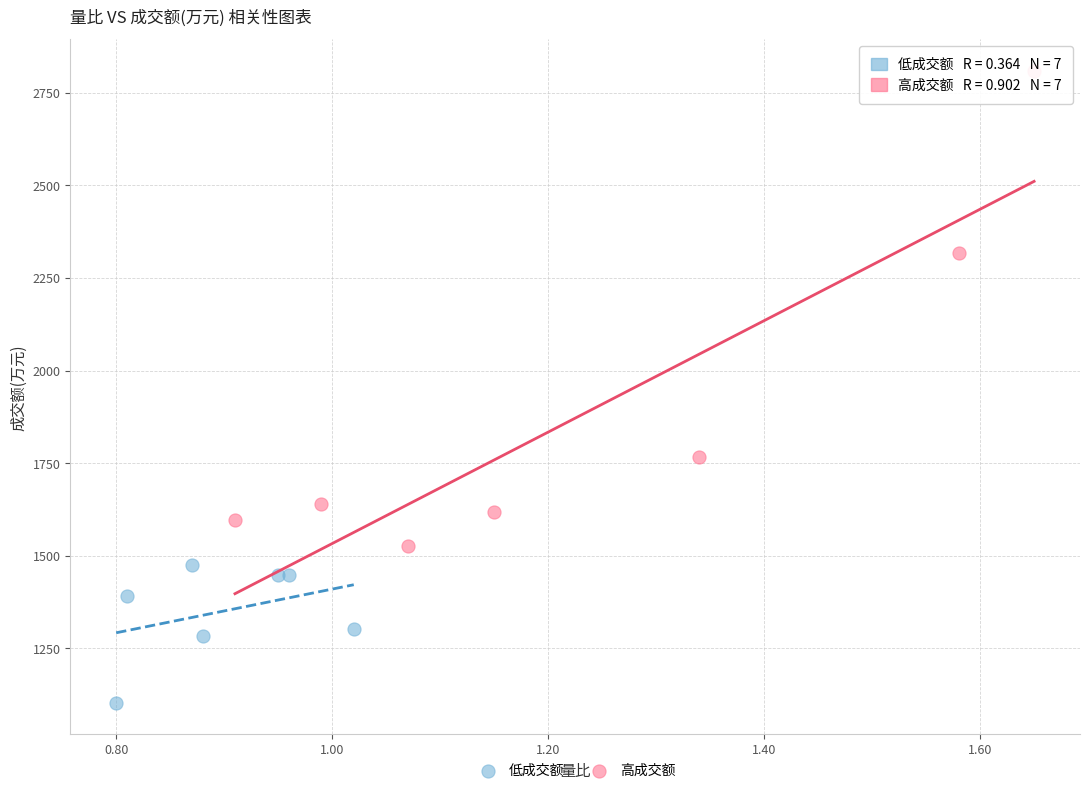

Which series has the largest Y range (max minus min)?

高成交额